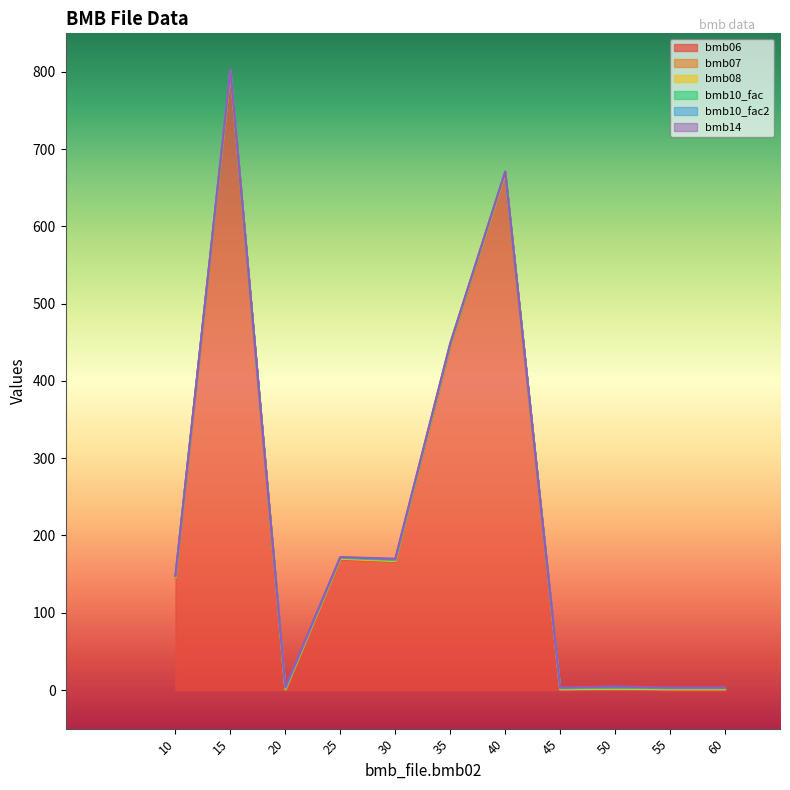

True or false: bmb07 and bmb08 intersect in this chart.

False